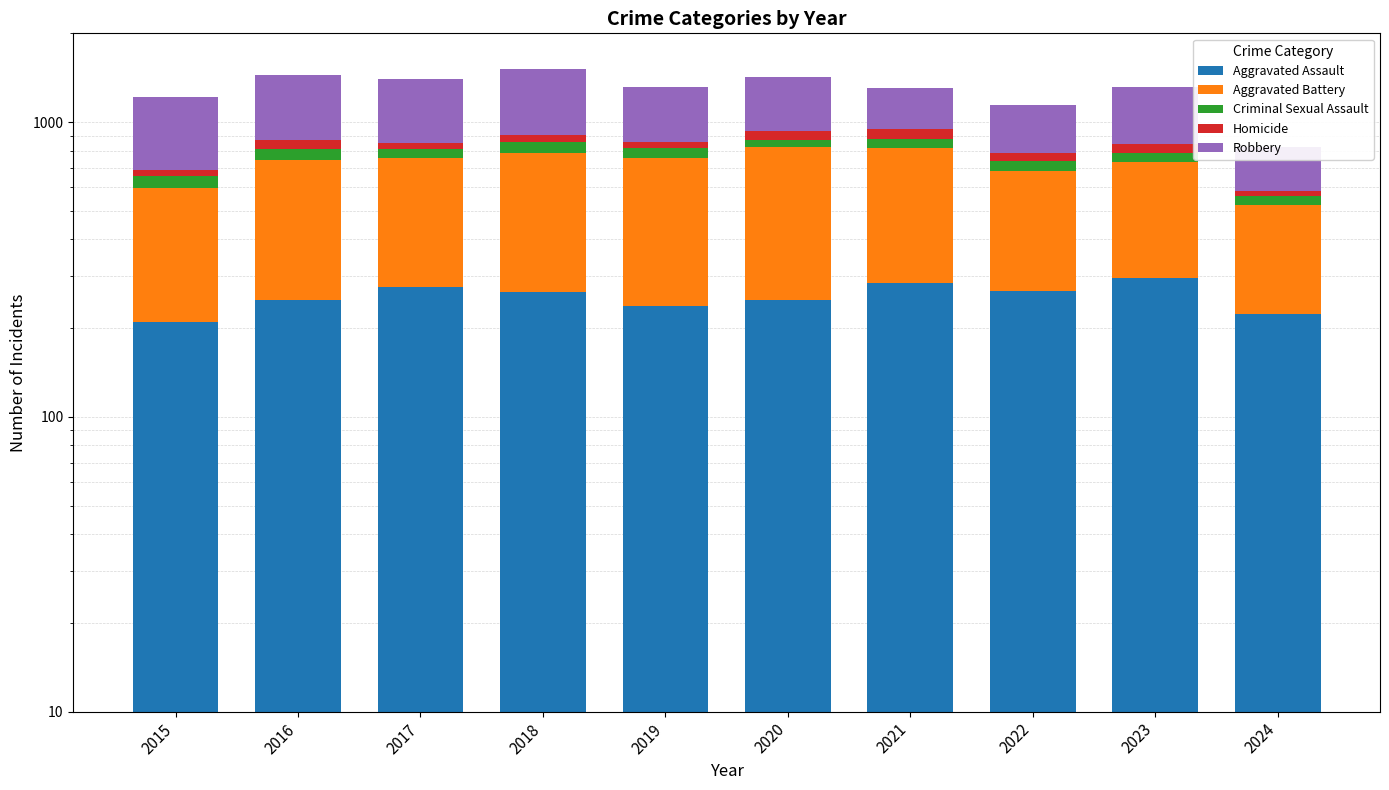

What is the difference between the maximum and minimum values in the Aggravated Assault series?

85